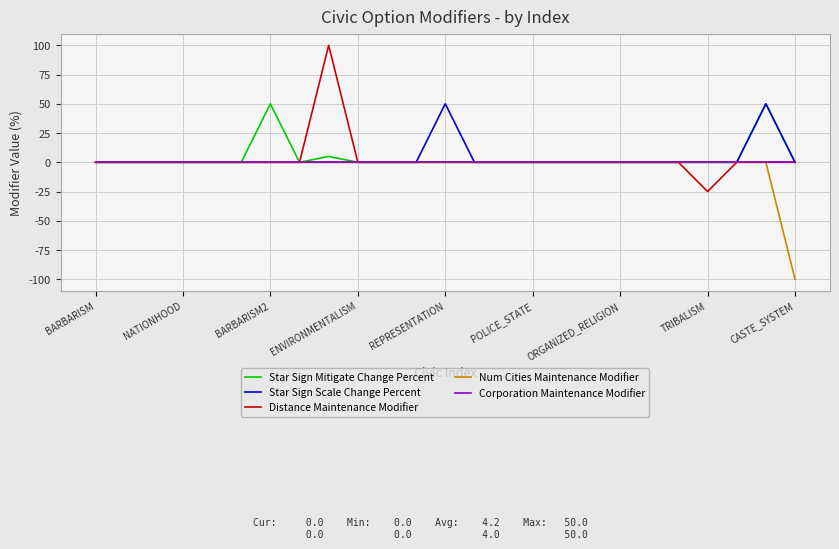

Which series has the widest spread of values?

Distance Maintenance Modifier